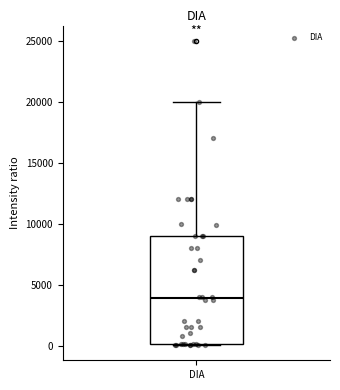

Where does the upper whisker of the box for DIA end on the y-axis? The values are not printed on the chart, so give them approximately, as read against the axis.

20000